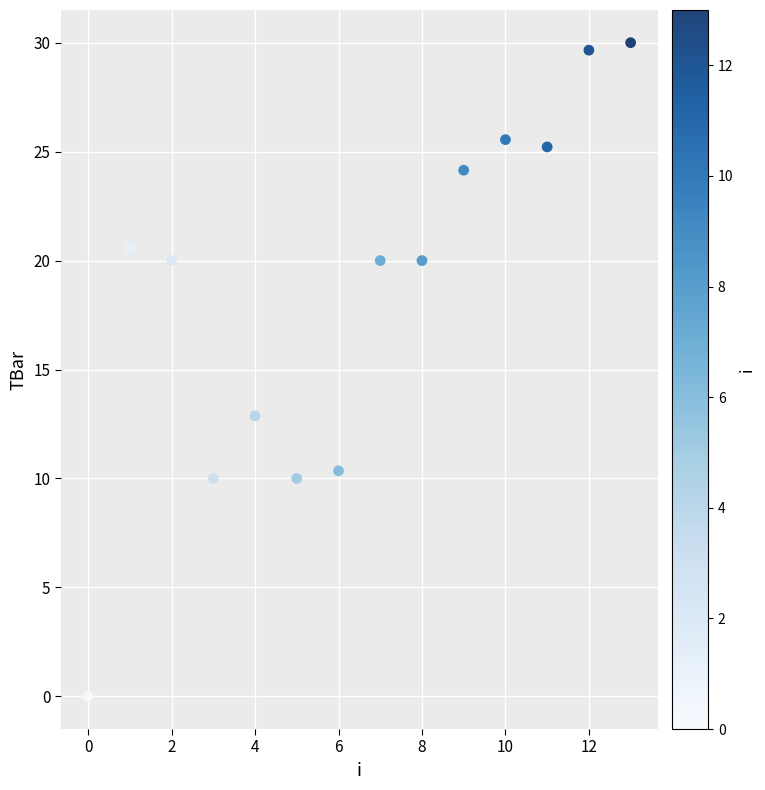

What is the range of Y values (max minus min)?

30.0